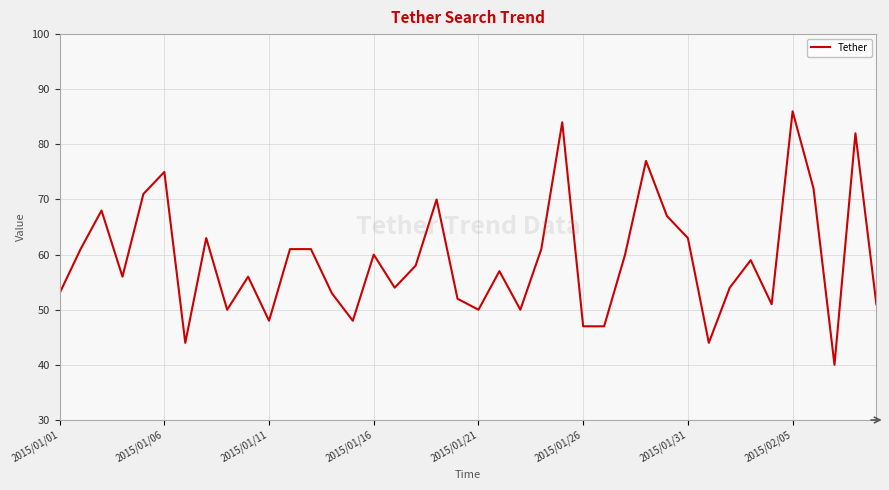

What is the maximum value shown in the chart?

86